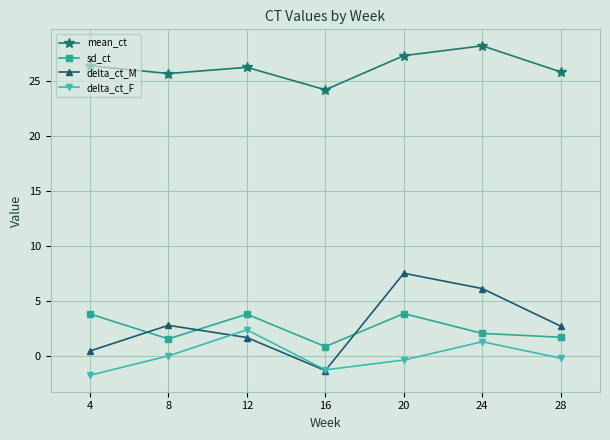

The sd_ct series shows 6.0 at 20. True or false?

False